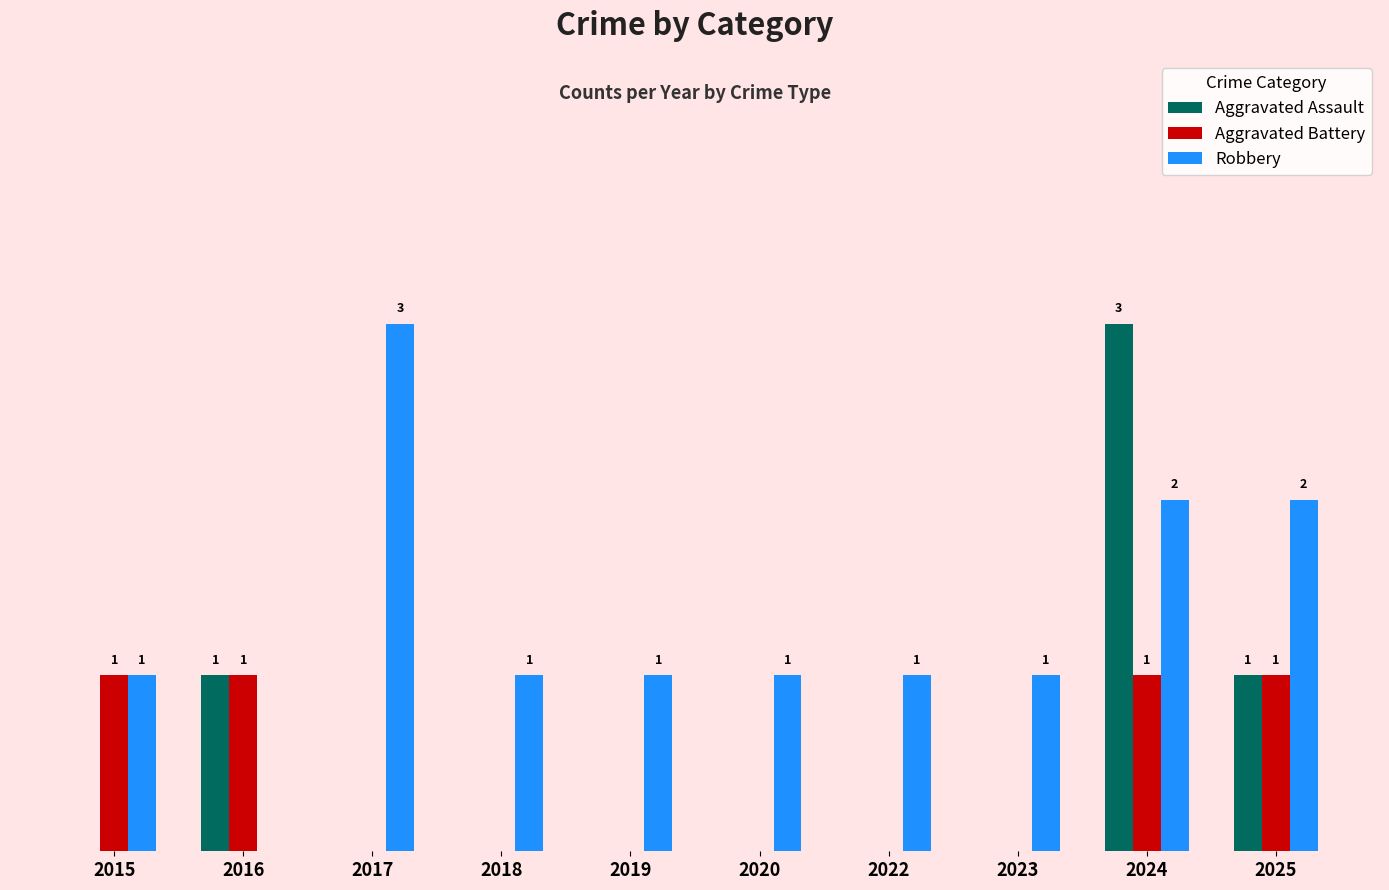

What are all the series names shown in the legend?

Aggravated Assault, Aggravated Battery, Robbery